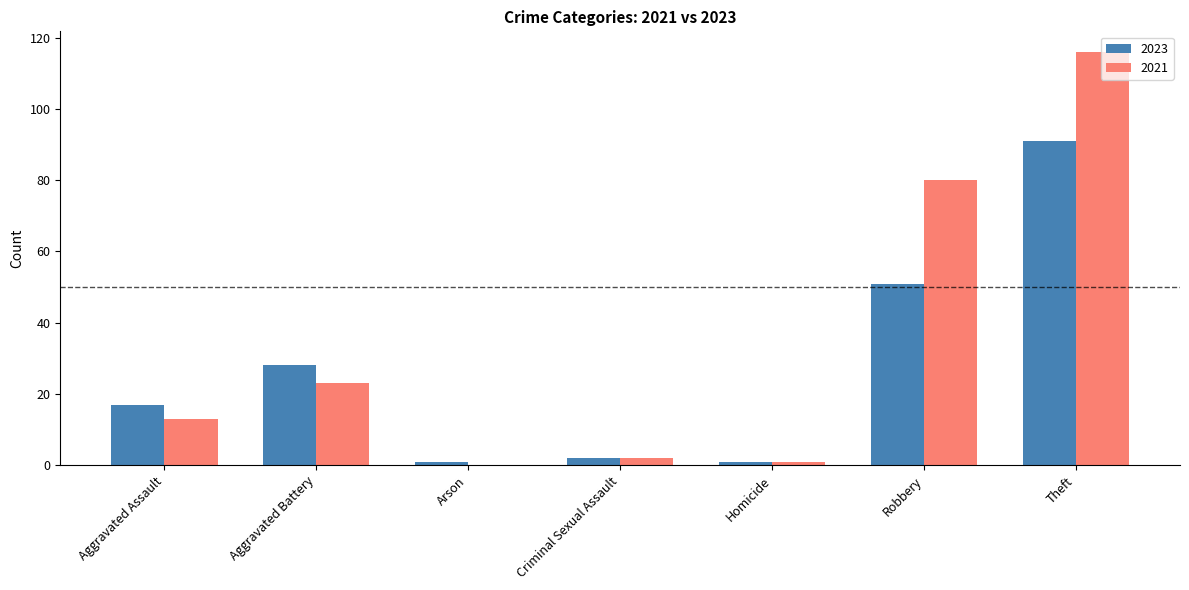

What is the total value across all series at Aggravated Battery?

51